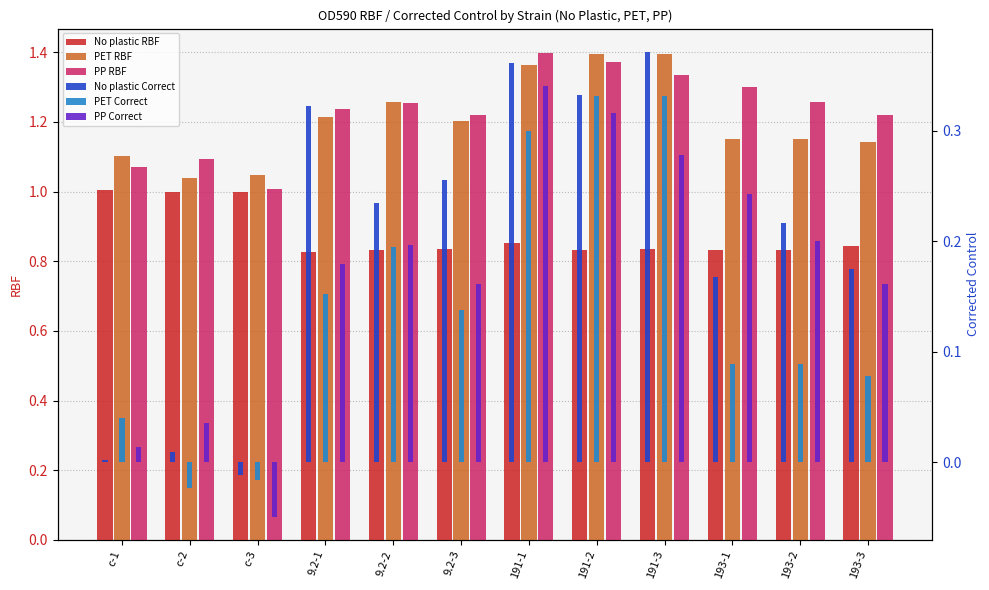

At which label is PP Correct closest to 0?

c-1